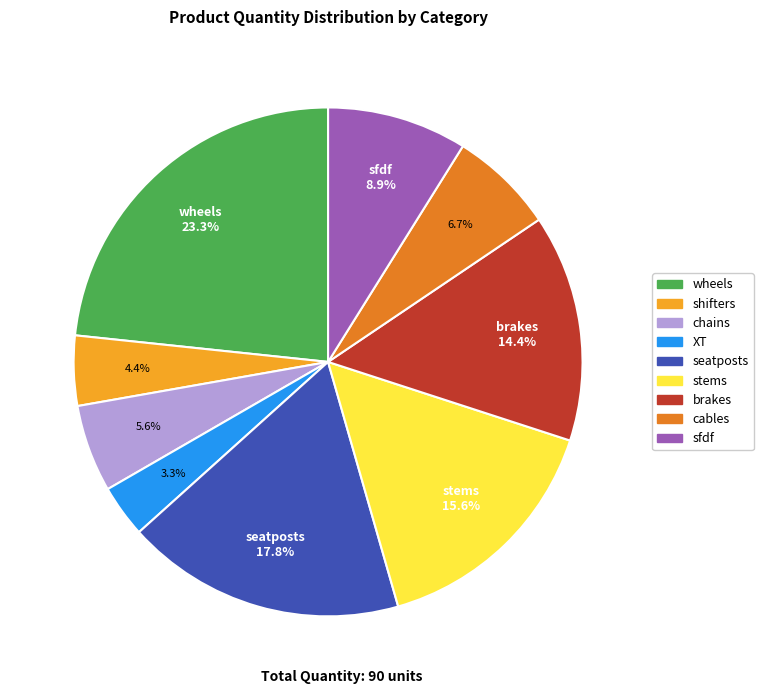

True or false: seatposts accounts for 18% of the total.

True